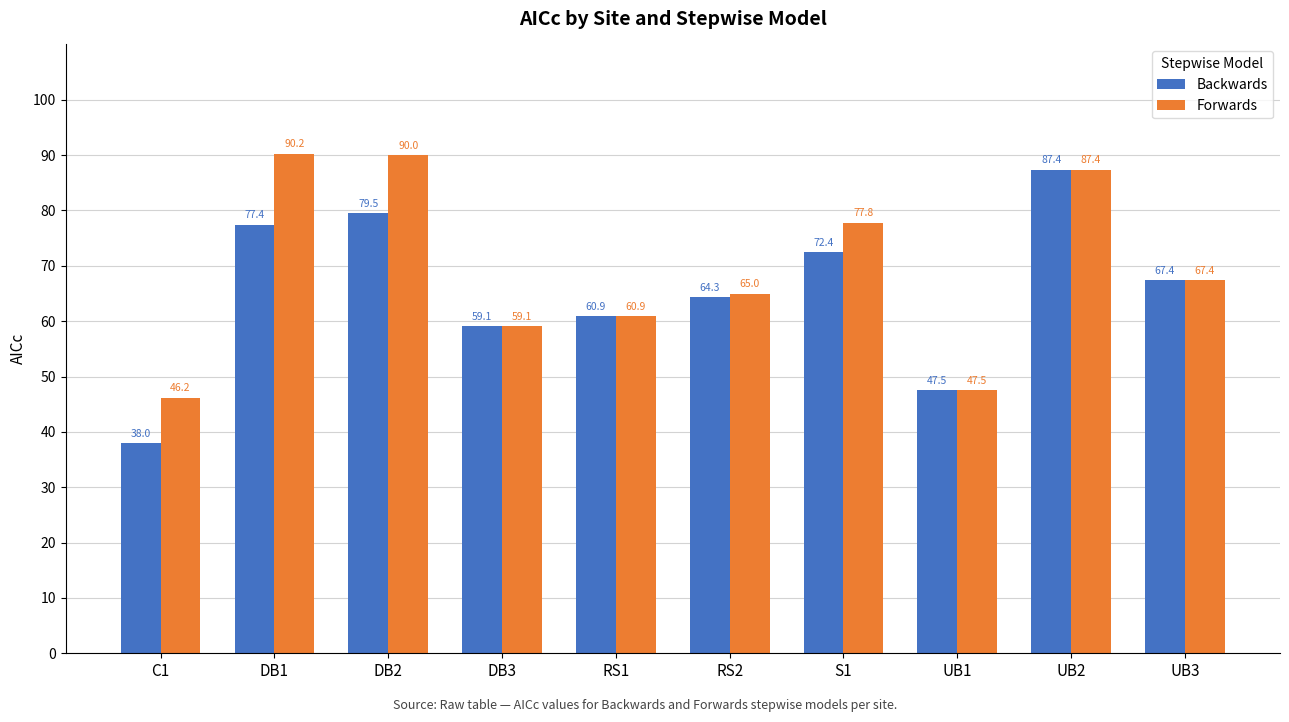

Is it true that Forwards equals 43.1 at UB3?

False